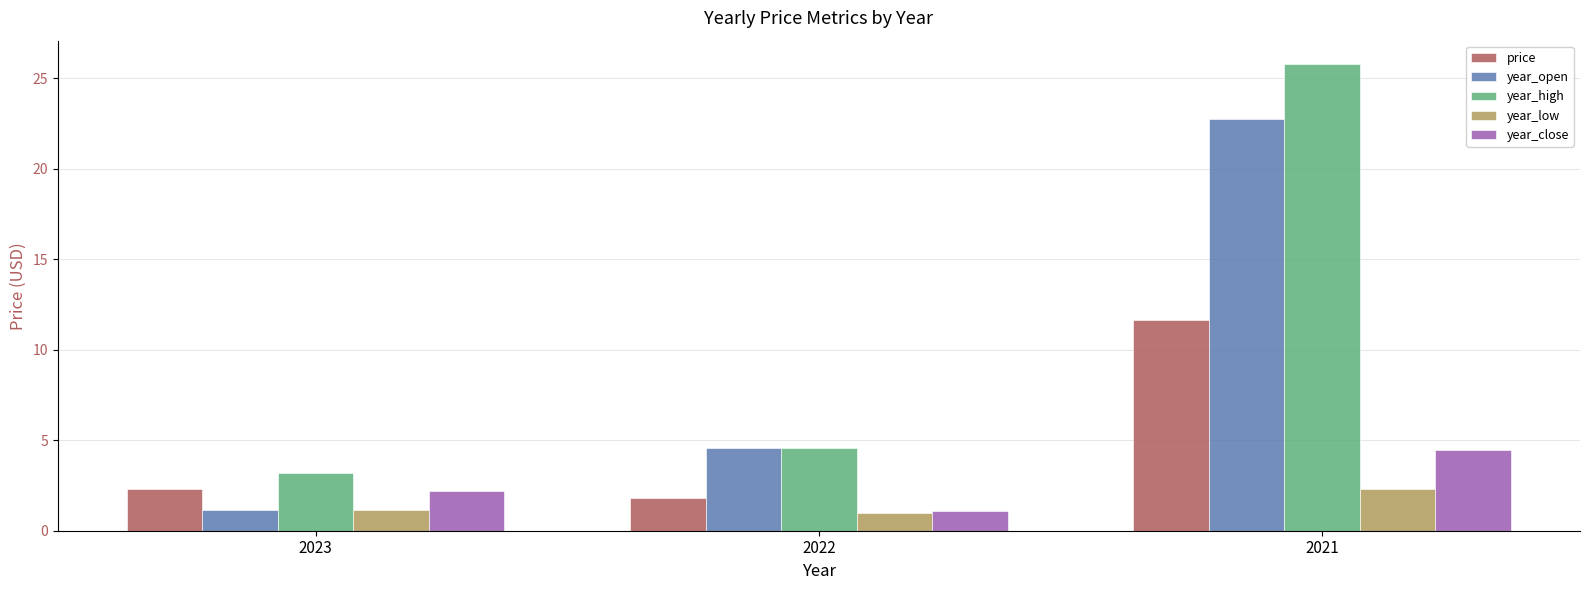

At how many categories does at least one series exceed 4?

2